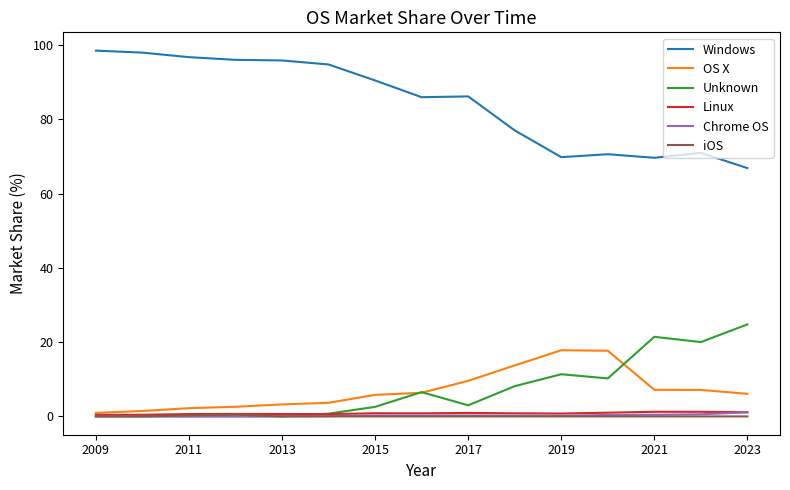

What is the average value of the Windows series?

84.5